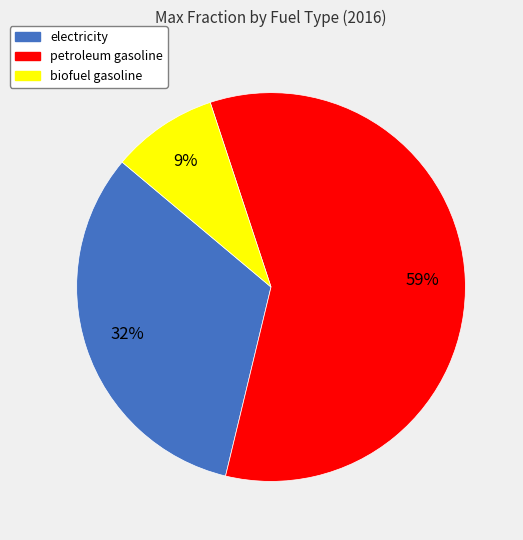

Which slice is the largest?

petroleum gasoline